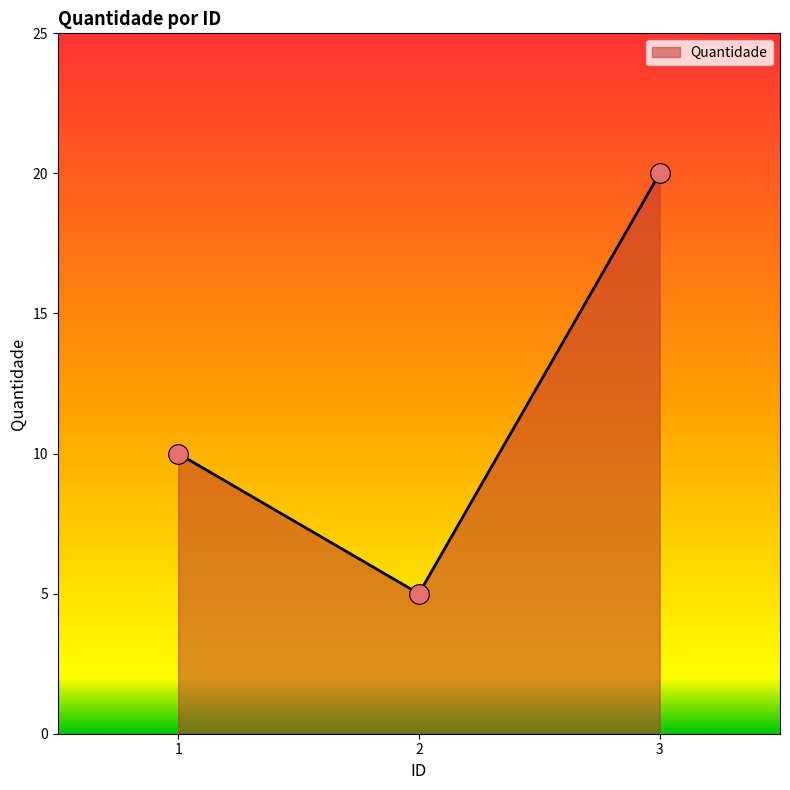

What is the change in value from 2 to 3?

+15